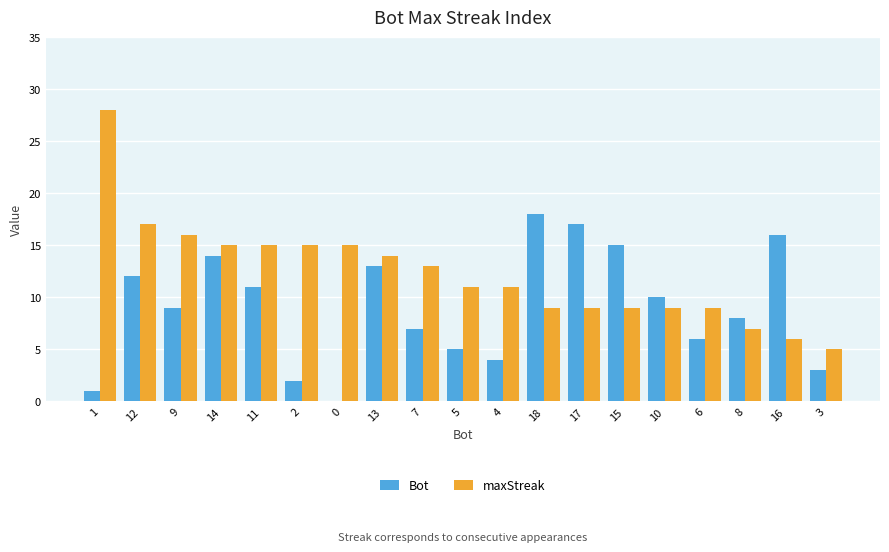

The maxStreak series shows 20 at 13. True or false?

False